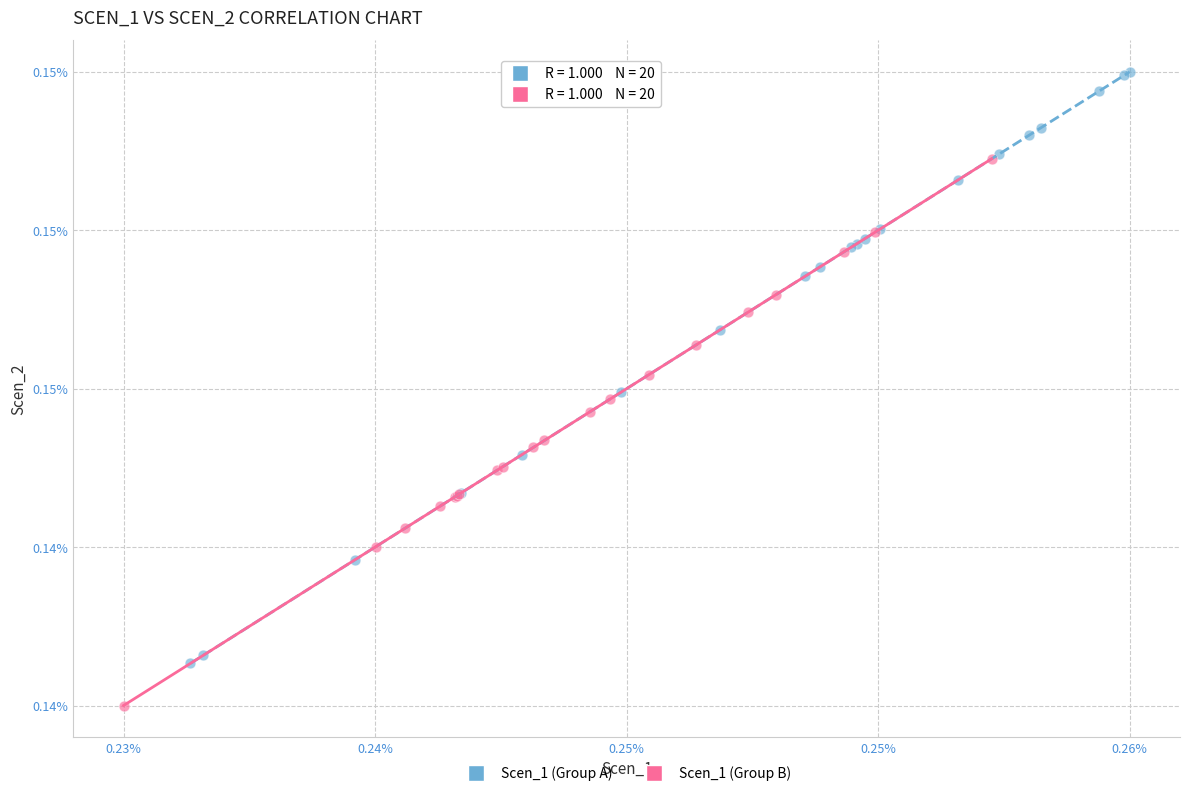

Which series contains the lowest Y value?

Scen_1 (Group B)